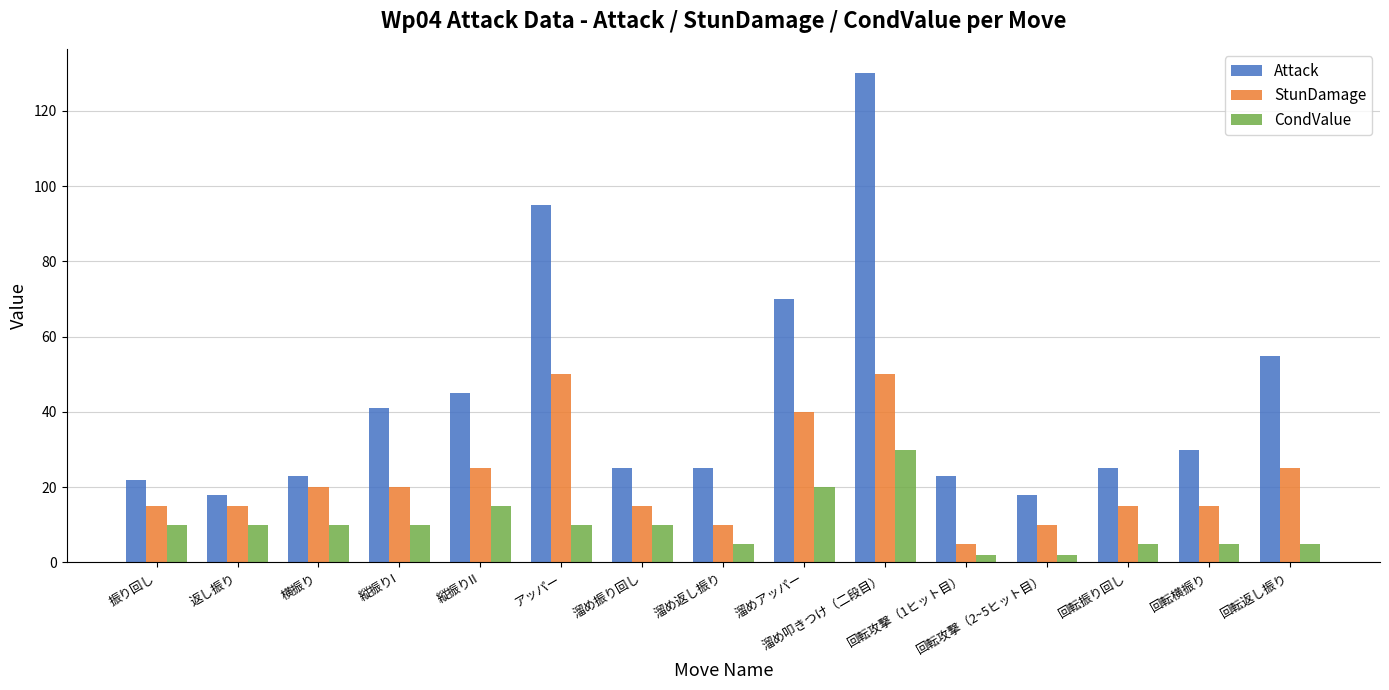

Count the number of categories in the chart.

15